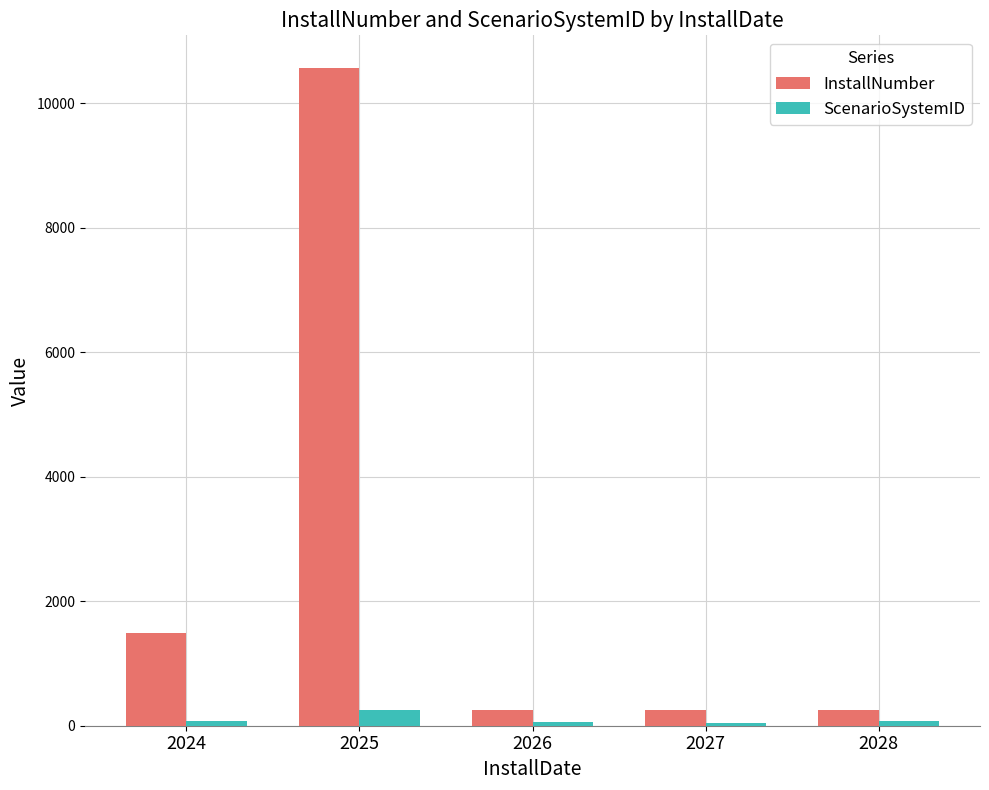

What is the difference between the highest and lowest values at 2025?

10312